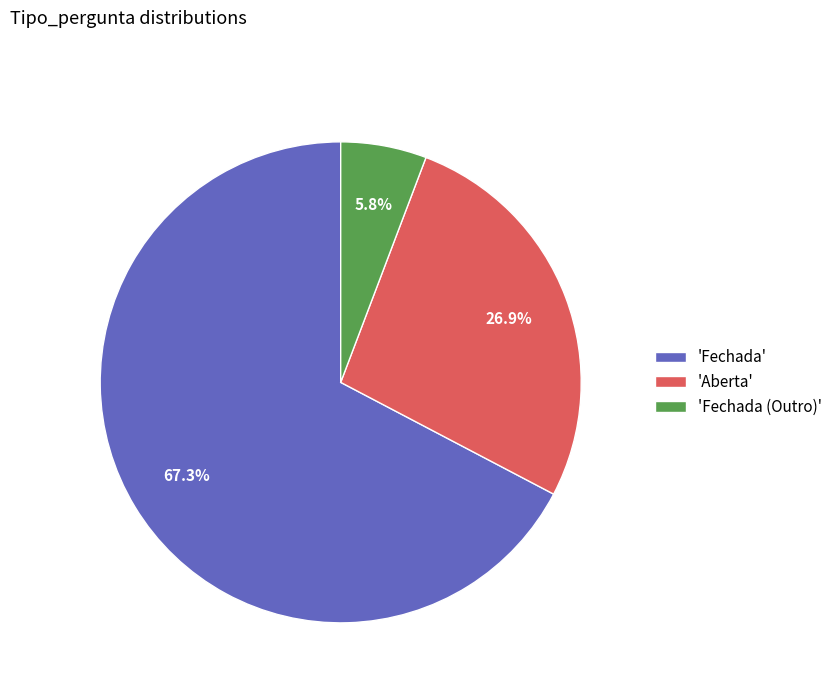

Does 'Fechada (Outro)' represent more than half of the total?

No